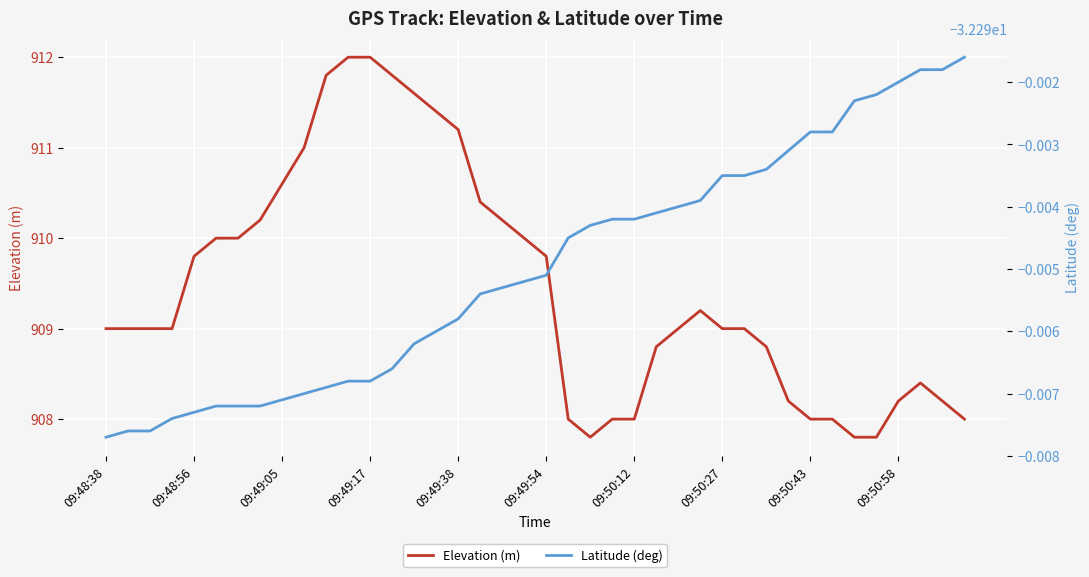

How many interior local valleys does the Elevation (m) series have?

1